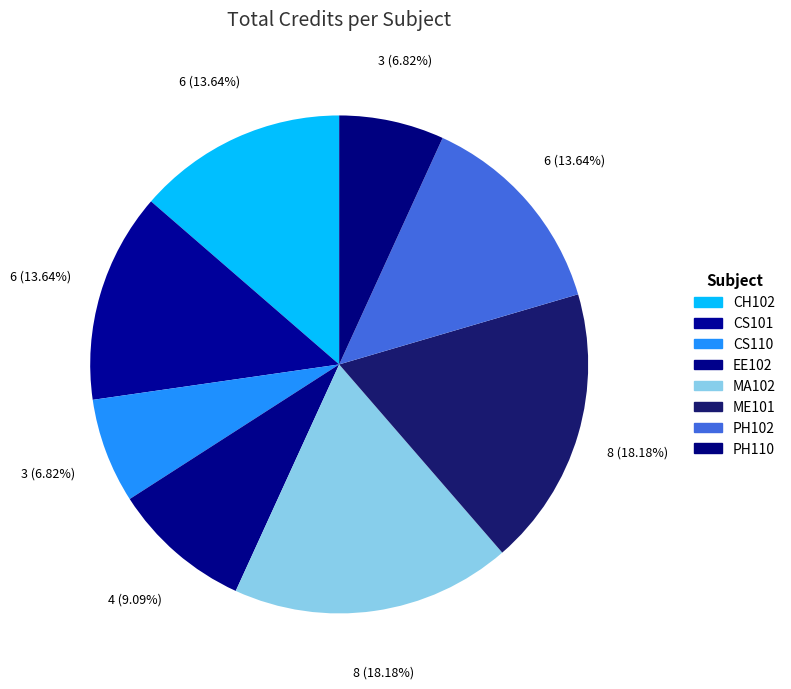

Do EE102 and ME101 together represent more than half of the pie?

No